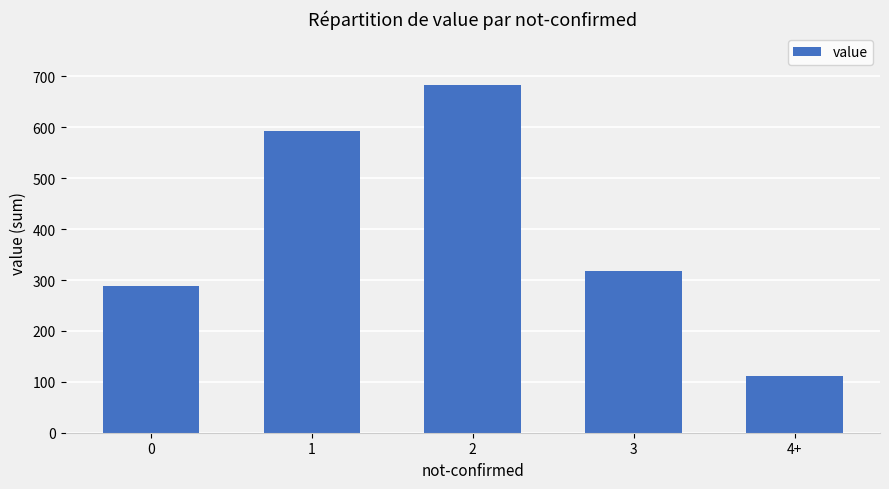

What is the value of the 5th bar from the left?

111